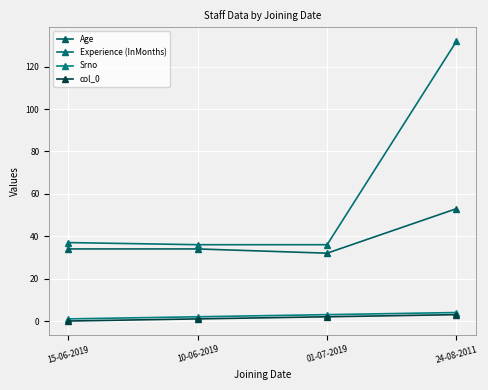

Which has a higher value, 10-06-2019 or 01-07-2019?

10-06-2019